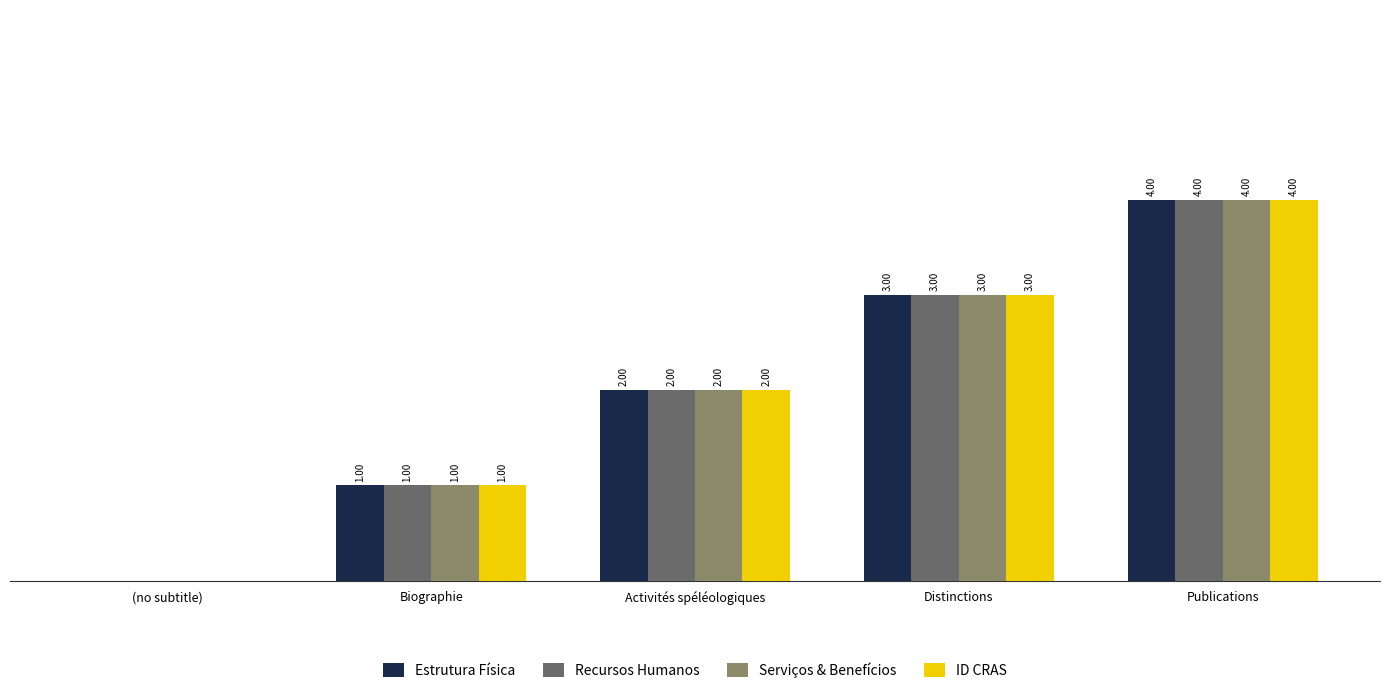

Where is ID CRAS nearest to the value 2?

Activités spéléologiques